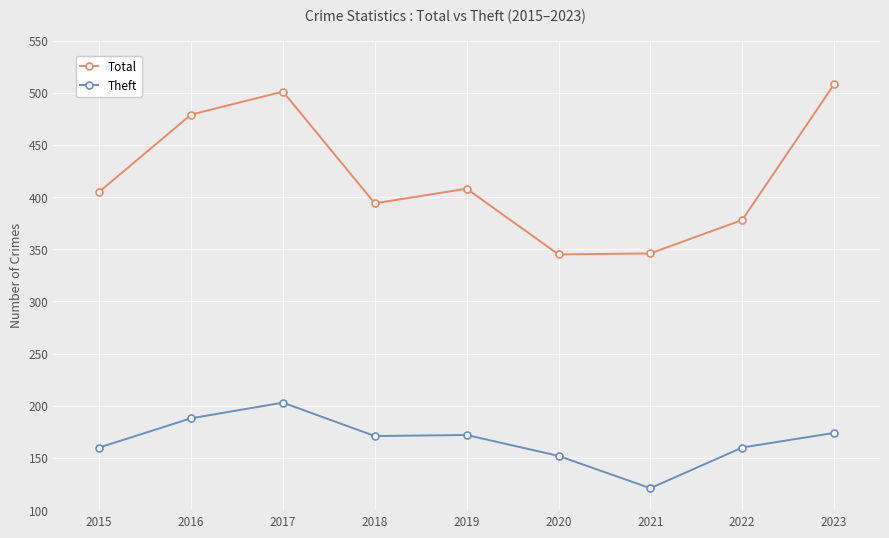

In Total, how many points are higher than both neighbors (excluding endpoints)?

2